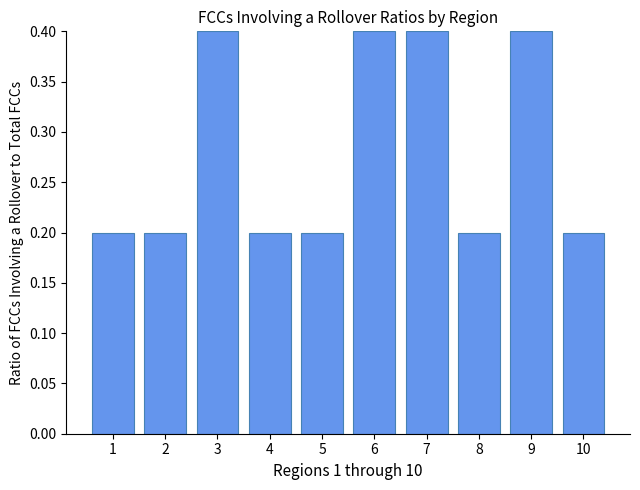

What is the difference between the maximum and minimum values?

0.2